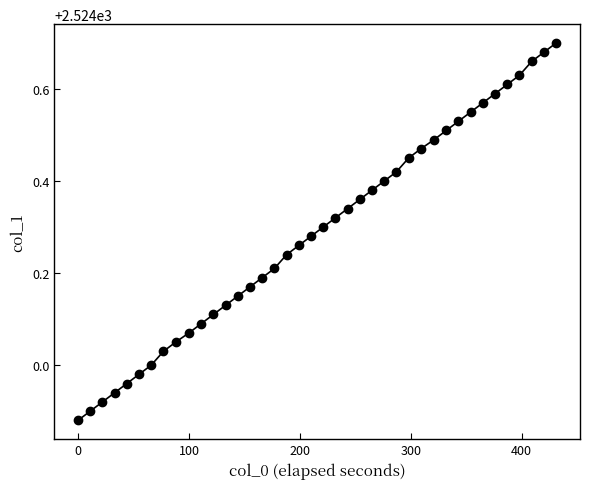

What is the range of Y values (max minus min)?

0.8